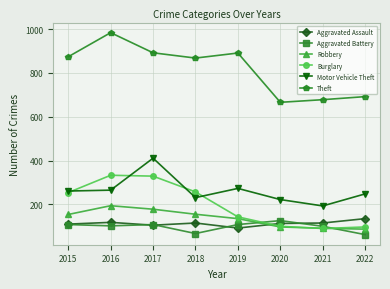

True or false: Aggravated Battery has more than 0 points higher than both neighbors.

True